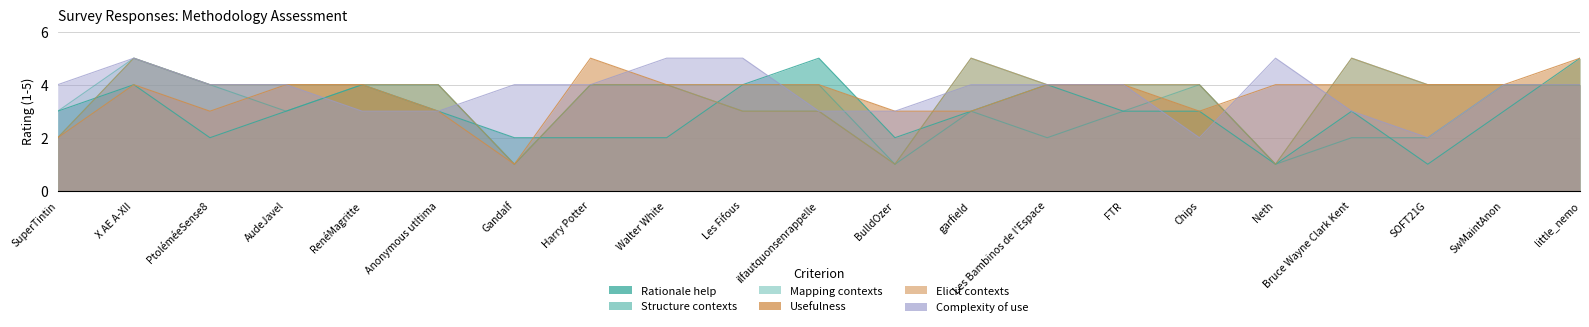

Reading left to right, what are all the values shown in this chart?

Rationale help: SuperTintin=3	X AE A-XII=4	PtoléméeSense8=2	AudeJavel=3	RenéMagritte=4	Anonymous utltima=3	Gandalf=2	Harry Potter=2	Walter White=2	Les Fifous=4	ilfautquonsenrappelle=5	BulldOzer=2	garfield=3	Les Bambinos de l'Espace=4	FTR=3	Chips=3	Neth=1	Bruce Wayne Clark Kent=3	SOFT21G=1	SwMaintAnon=3	little_nemo=5
Structure contexts: SuperTintin=2	X AE A-XII=5	PtoléméeSense8=4	AudeJavel=4	RenéMagritte=4	Anonymous utltima=4	Gandalf=1	Harry Potter=4	Walter White=4	Les Fifous=3	ilfautquonsenrappelle=3	BulldOzer=1	garfield=5	Les Bambinos de l'Espace=4	FTR=4	Chips=4	Neth=1	Bruce Wayne Clark Kent=5	SOFT21G=4	SwMaintAnon=4	little_nemo=4
Mapping contexts: SuperTintin=3	X AE A-XII=5	PtoléméeSense8=4	AudeJavel=3	RenéMagritte=4	Anonymous utltima=4	Gandalf=1	Harry Potter=4	Walter White=4	Les Fifous=4	ilfautquonsenrappelle=4	BulldOzer=1	garfield=3	Les Bambinos de l'Espace=2	FTR=3	Chips=4	Neth=1	Bruce Wayne Clark Kent=2	SOFT21G=2	SwMaintAnon=4	little_nemo=4
Usefulness: SuperTintin=2	X AE A-XII=4	PtoléméeSense8=3	AudeJavel=4	RenéMagritte=4	Anonymous utltima=3	Gandalf=1	Harry Potter=5	Walter White=4	Les Fifous=4	ilfautquonsenrappelle=4	BulldOzer=3	garfield=3	Les Bambinos de l'Espace=4	FTR=4	Chips=3	Neth=4	Bruce Wayne Clark Kent=4	SOFT21G=4	SwMaintAnon=4	little_nemo=5
Elicit contexts: SuperTintin=2	X AE A-XII=5	PtoléméeSense8=4	AudeJavel=4	RenéMagritte=4	Anonymous utltima=4	Gandalf=1	Harry Potter=4	Walter White=4	Les Fifous=3	ilfautquonsenrappelle=3	BulldOzer=1	garfield=5	Les Bambinos de l'Espace=4	FTR=4	Chips=4	Neth=1	Bruce Wayne Clark Kent=5	SOFT21G=4	SwMaintAnon=4	little_nemo=4
Complexity of use: SuperTintin=4	X AE A-XII=5	PtoléméeSense8=4	AudeJavel=4	RenéMagritte=3	Anonymous utltima=3	Gandalf=4	Harry Potter=4	Walter White=5	Les Fifous=5	ilfautquonsenrappelle=3	BulldOzer=3	garfield=4	Les Bambinos de l'Espace=4	FTR=4	Chips=2	Neth=5	Bruce Wayne Clark Kent=3	SOFT21G=2	SwMaintAnon=4	little_nemo=4